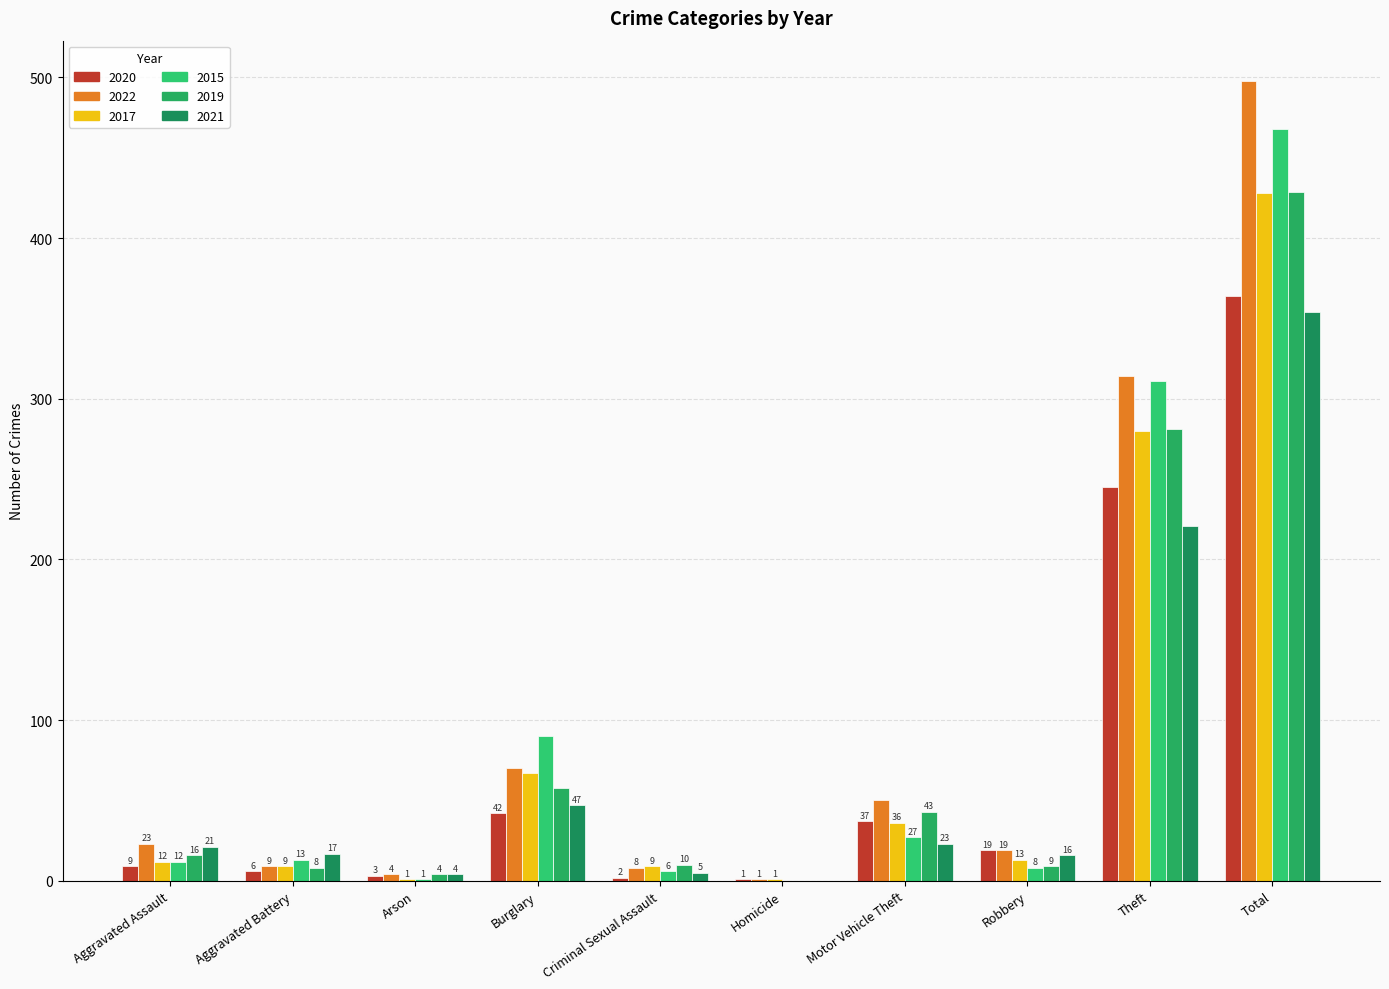

Is the value of 2017 at Burglary greater than the value of 2019 at Total?

No